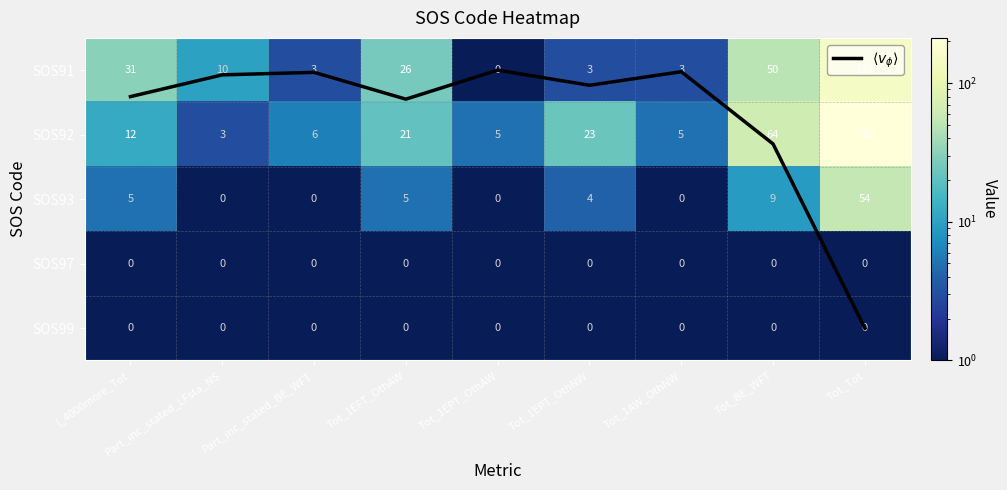

What is the difference between the second highest and minimum values in the SOS92 series?

61.0